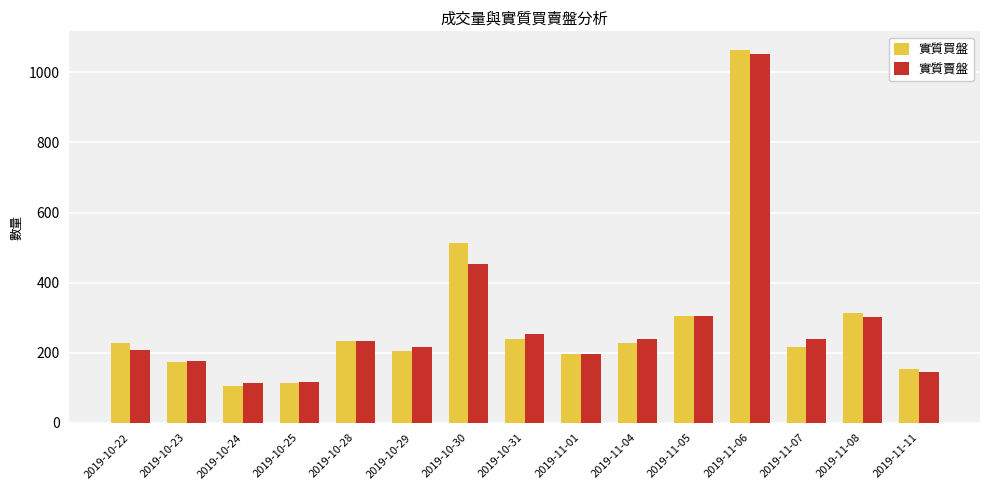

Read the 實質買盤 value at 2019-11-05, to the nearest 50.

300